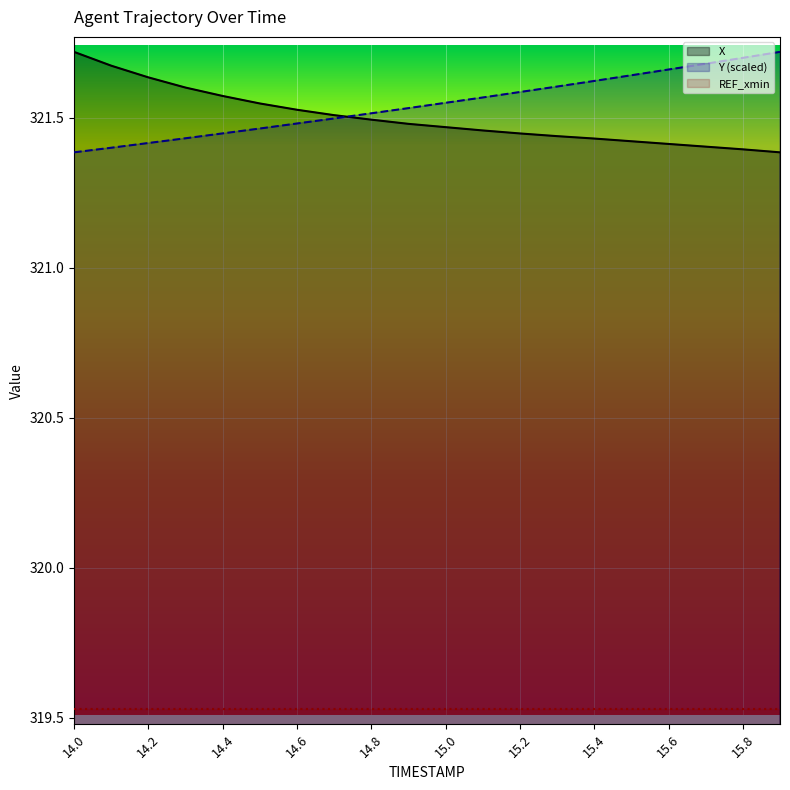

Reading left to right, extract all data points from this chart.

X: 14.0=321.7	14.1=321.7	14.2=321.6	14.3=321.6	14.4=321.6	14.5=321.5	14.6=321.5	14.7=321.5	14.8=321.5	14.9=321.5	15.0=321.5	15.1=321.5	15.2=321.4	15.3=321.4	15.4=321.4	15.5=321.4	15.6=321.4	15.7=321.4	15.8=321.4	15.9=321.4
Y: 14.0=321.4	14.1=321.4	14.2=321.4	14.3=321.4	14.4=321.4	14.5=321.5	14.6=321.5	14.7=321.5	14.8=321.5	14.9=321.5	15.0=321.6	15.1=321.6	15.2=321.6	15.3=321.6	15.4=321.6	15.5=321.6	15.6=321.7	15.7=321.7	15.8=321.7	15.9=321.7